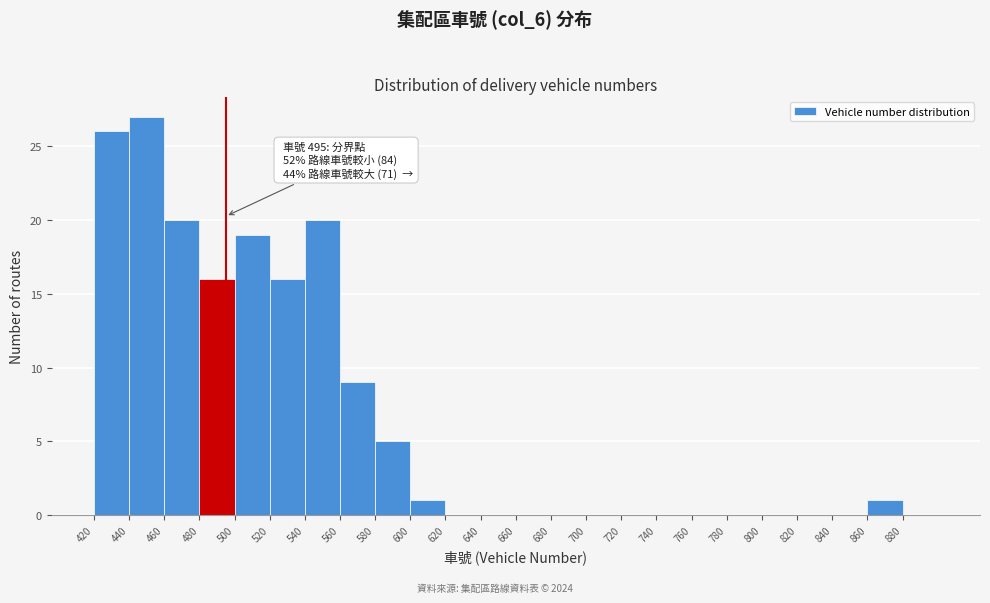

Which range on the x-axis has the tallest bar?

440 to 460